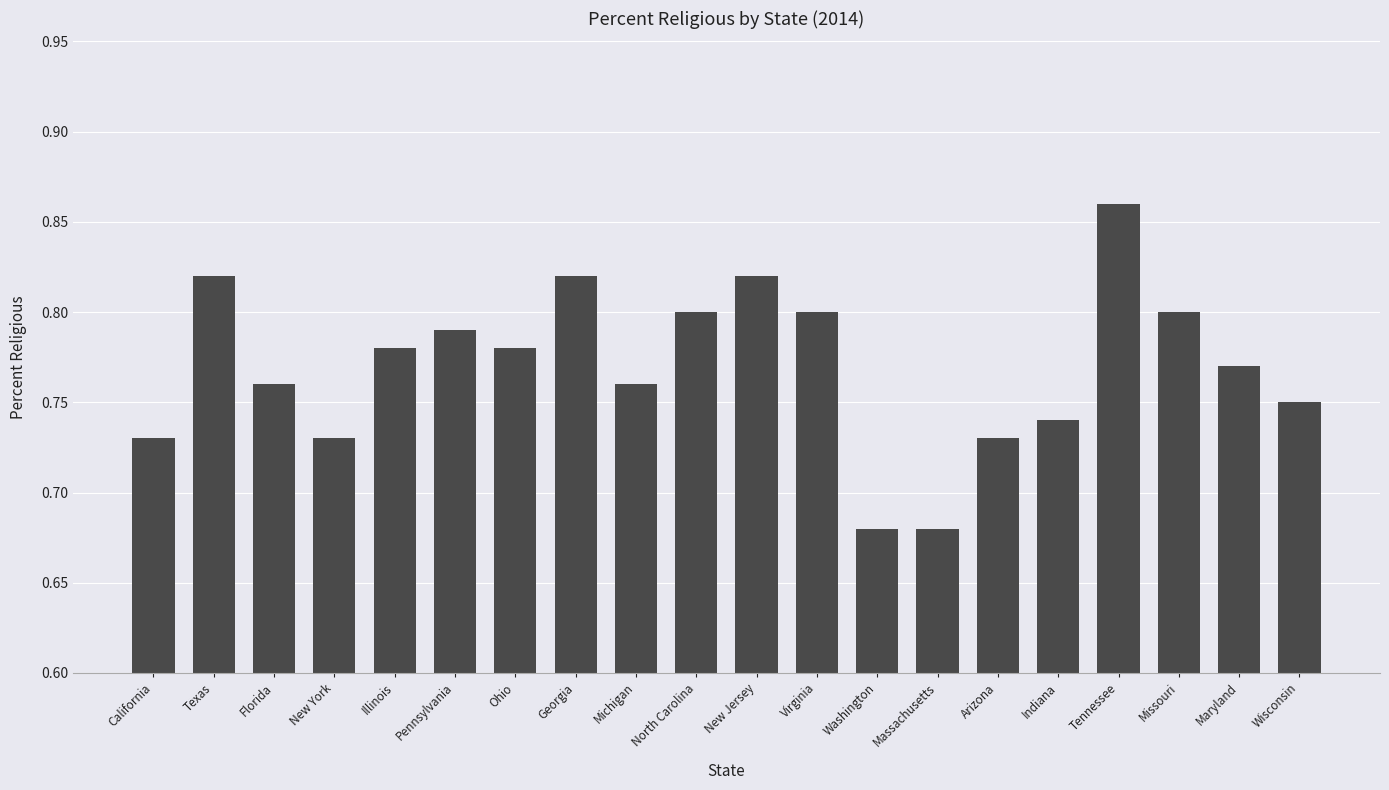

The value at Florida is 0.8. True or false?

True